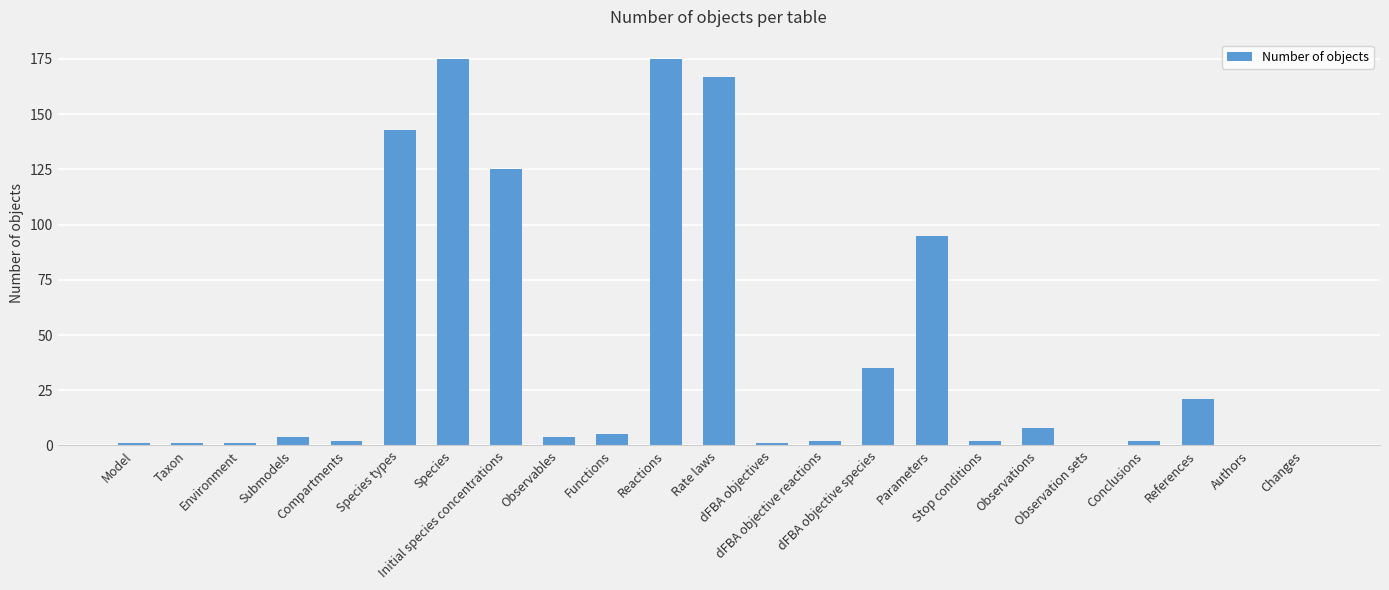

Is it true that the value at References is 37?

False